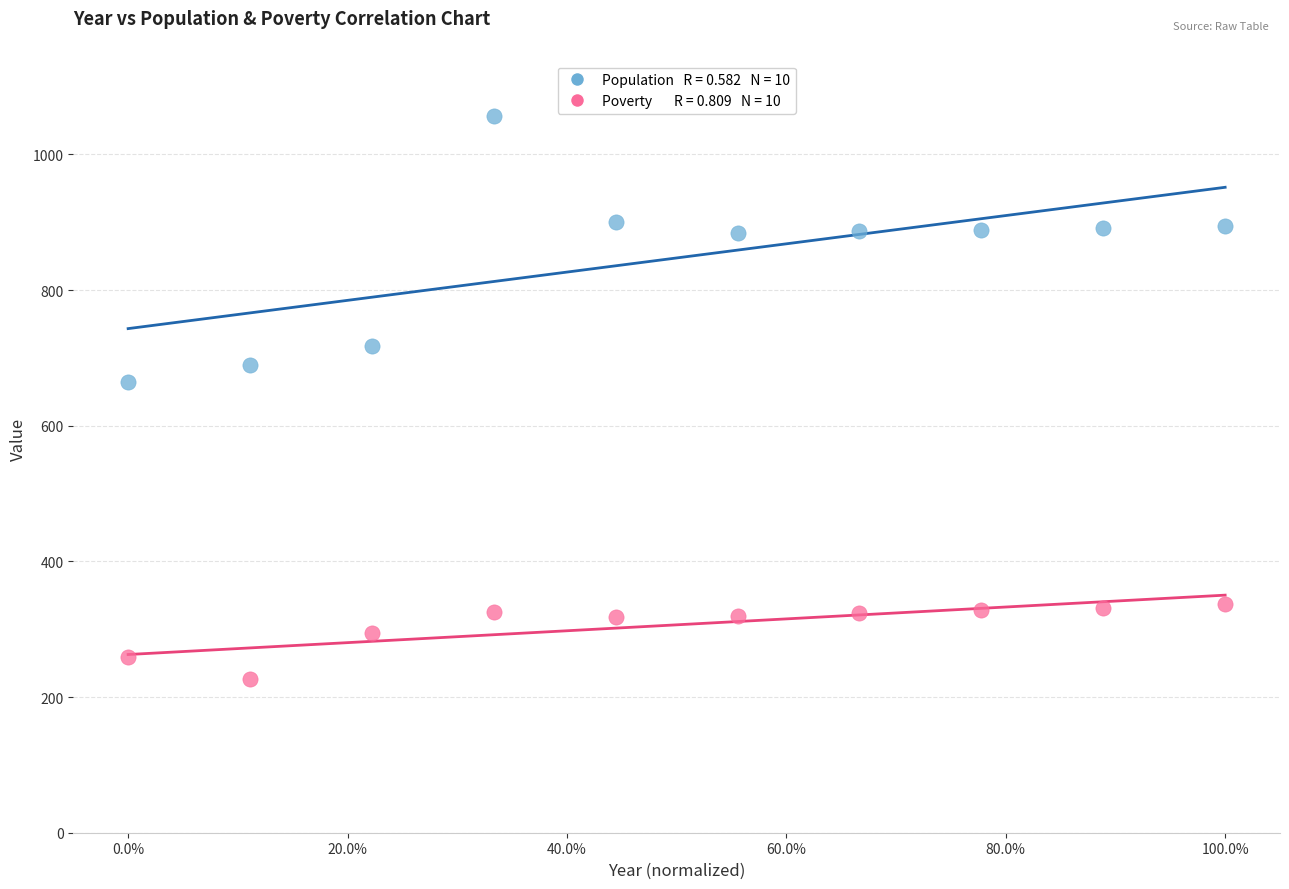

Across all data points, what is the range of Y values (max minus min)?

830